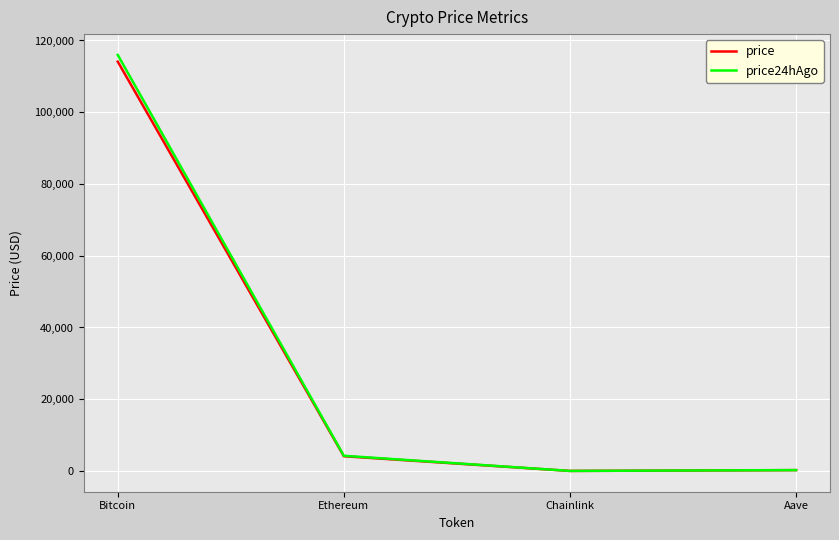

True or false: price24hAgo has more than 1 points higher than both neighbors.

False